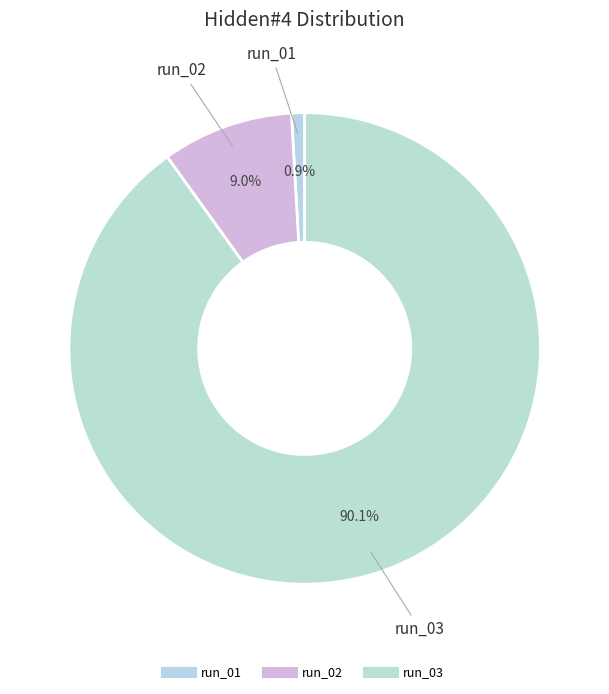

To the nearest percent, what portion does run_01 represent?

1%